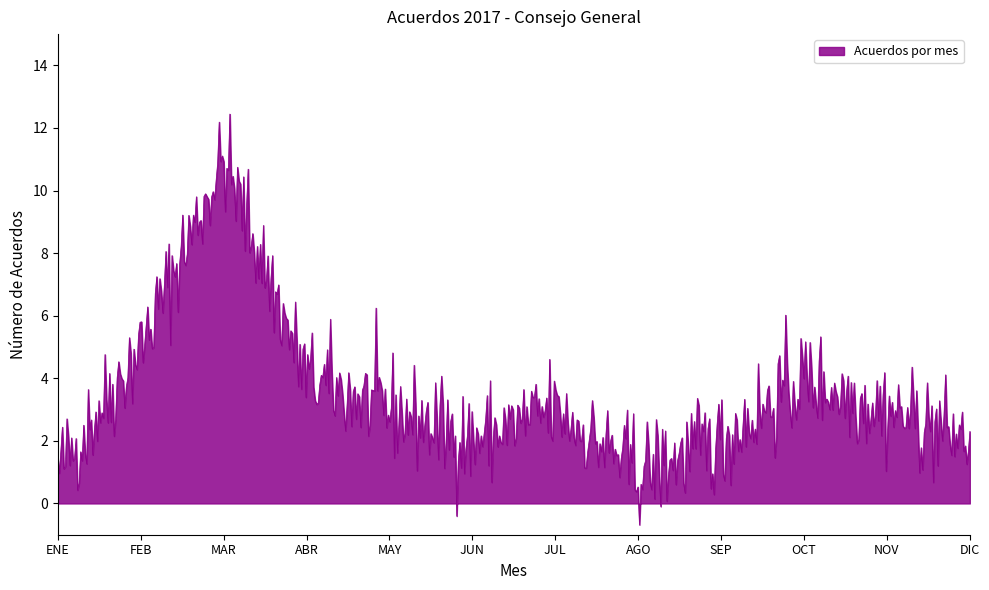

What is the difference between the maximum and minimum values?

13.1